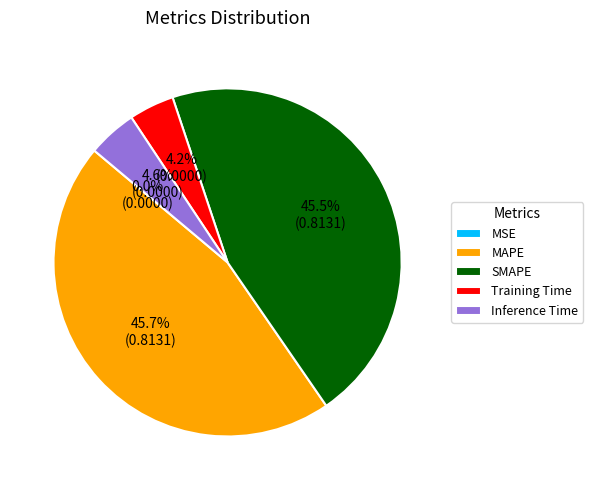

Is there any slice that represents more than half of the pie?

No